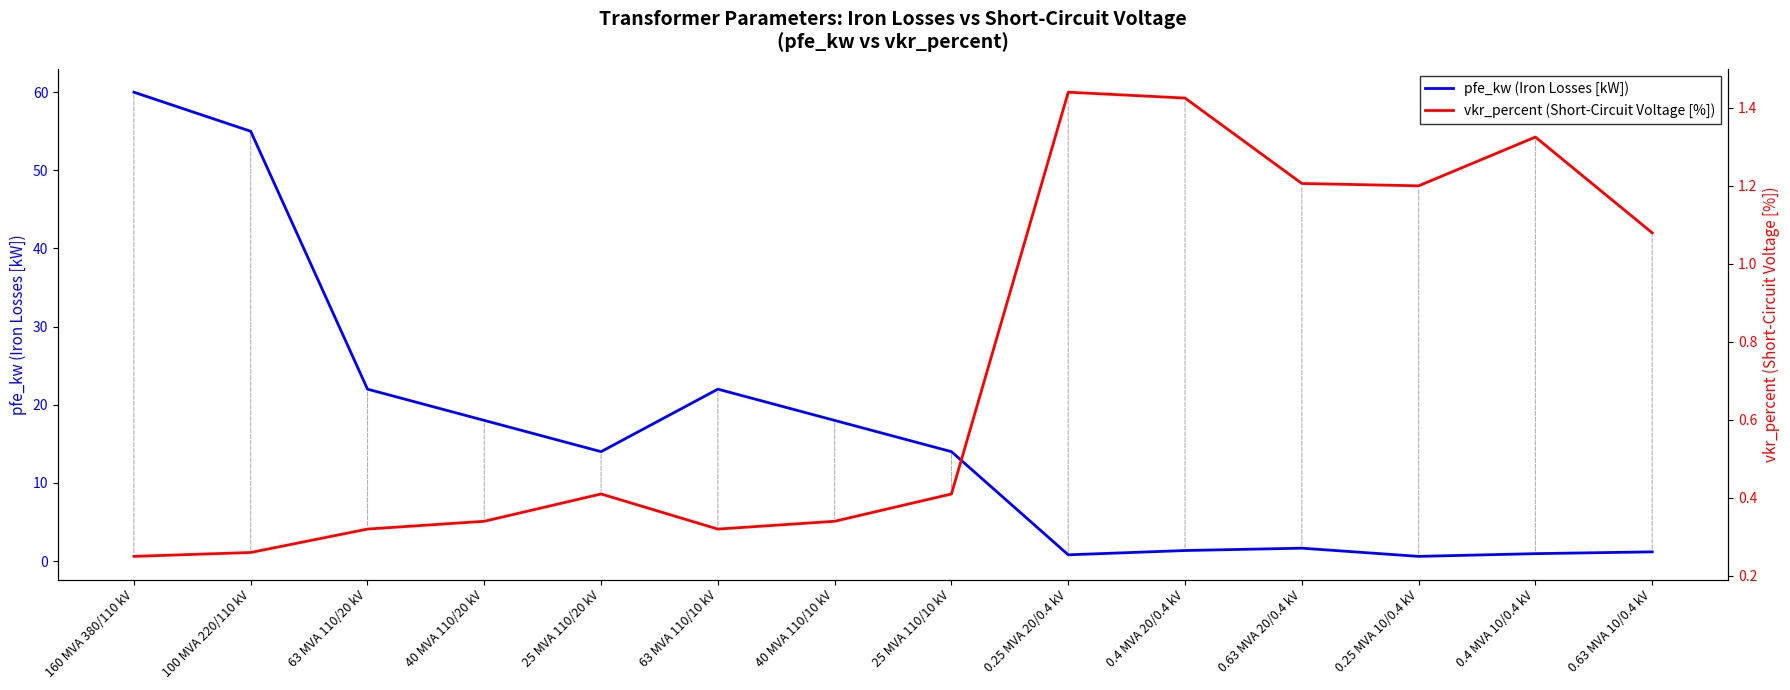

Which series changed the most between 63 MVA 110/10 kV and 0.63 MVA 20/0.4 kV?

pfe_kw (Iron Losses [kW])